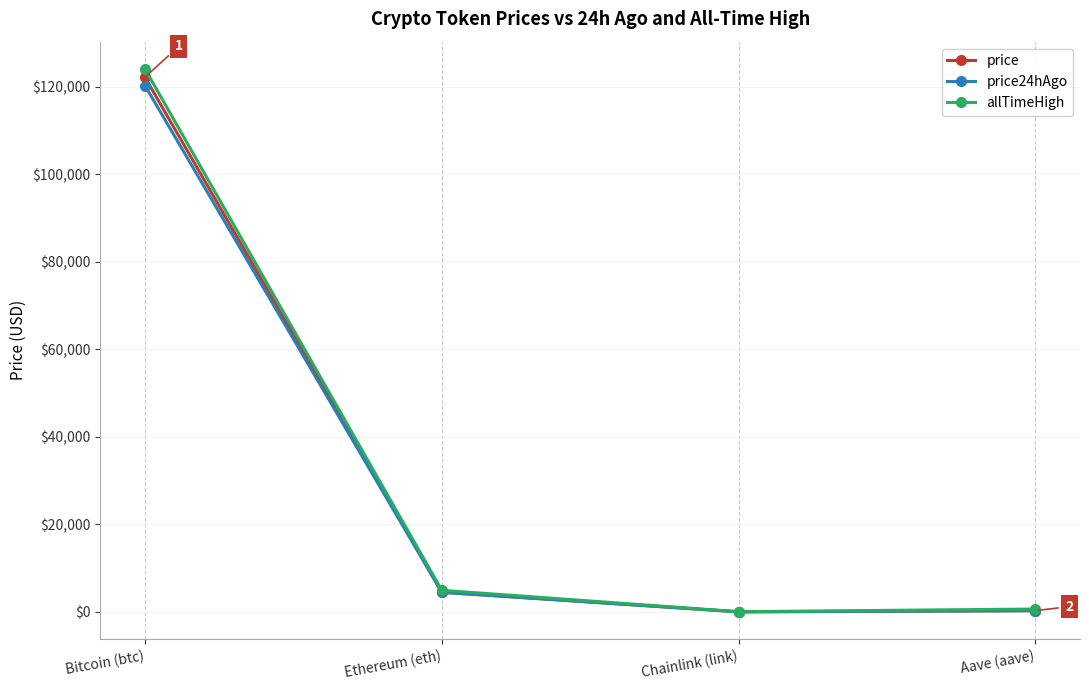

What is the total value across all series at Bitcoin (btc)?

366656.0